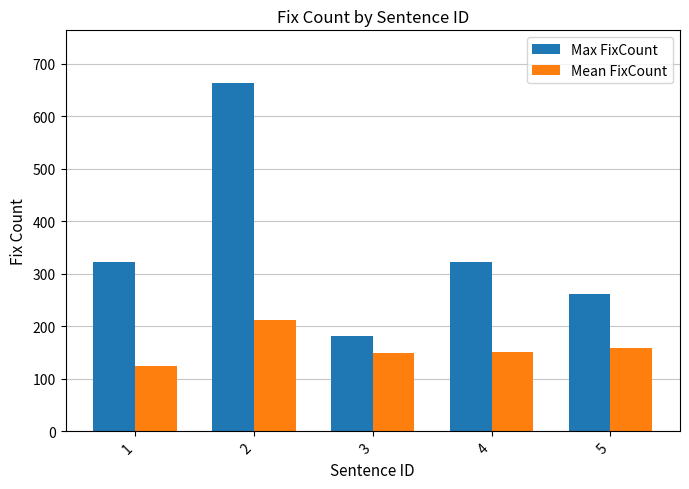

How many bars are there in each group?

2